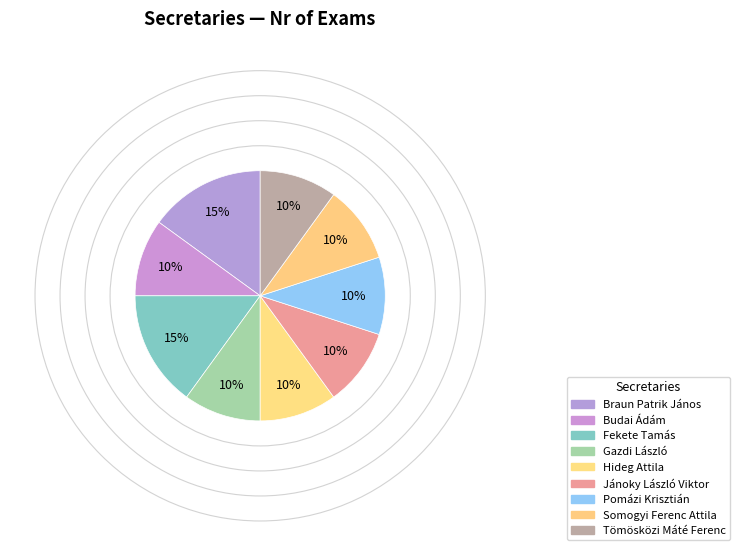

Is the sum of Tömösközi Máté Ferenc and Fekete Tamás greater than half?

No